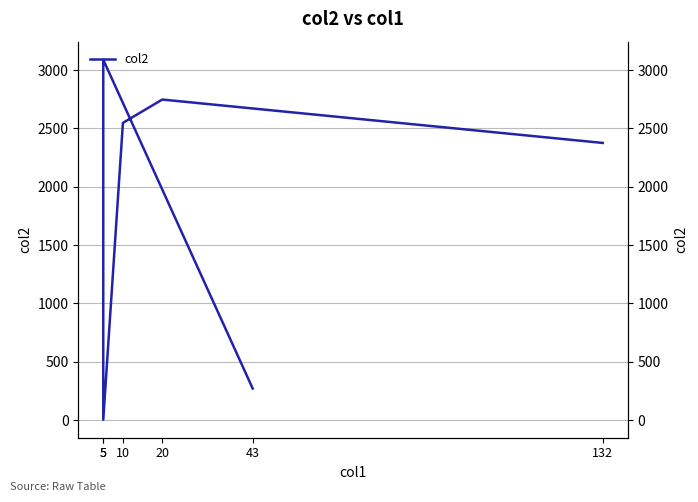

How many data points does each series have?

6